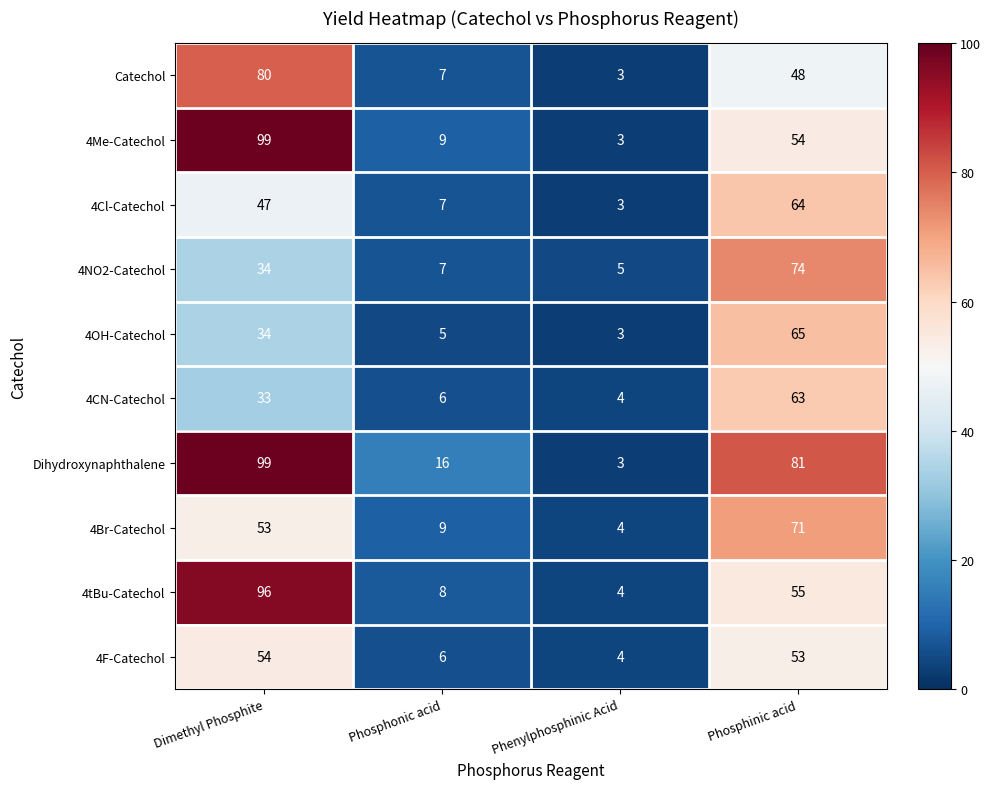

Count the number of data series in this chart.

10